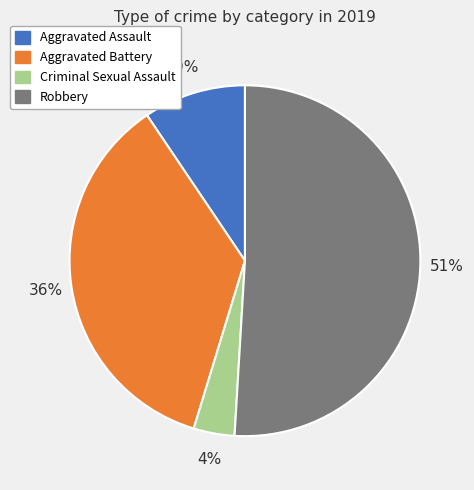

To the nearest percent, what is the difference between the largest and smallest slice percentages?

47%